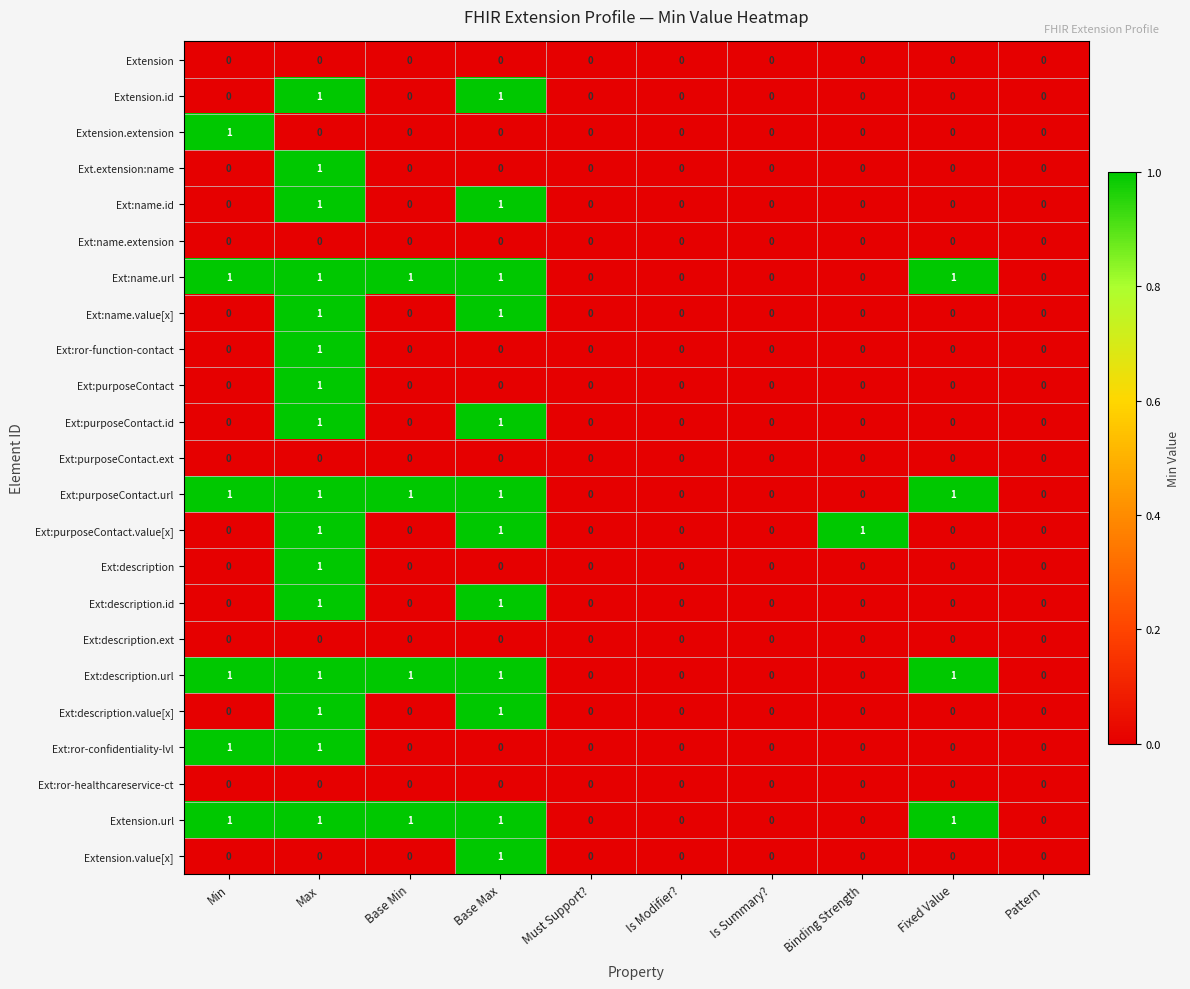

At which label does Ext:purposeContact reach its peak?

Max